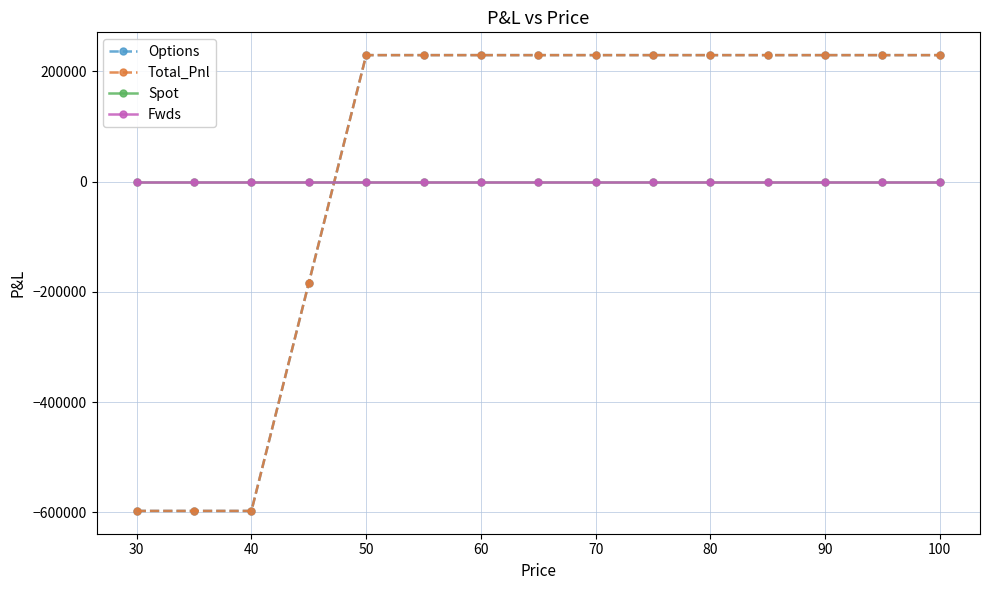

Is this an area chart (filled region under the line)?

No